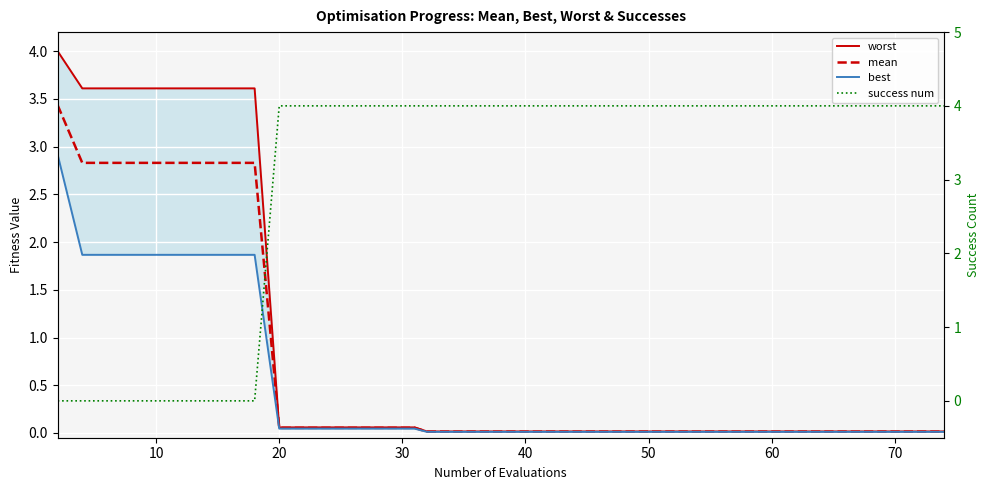

Which series has the largest range (max minus min)?

success num